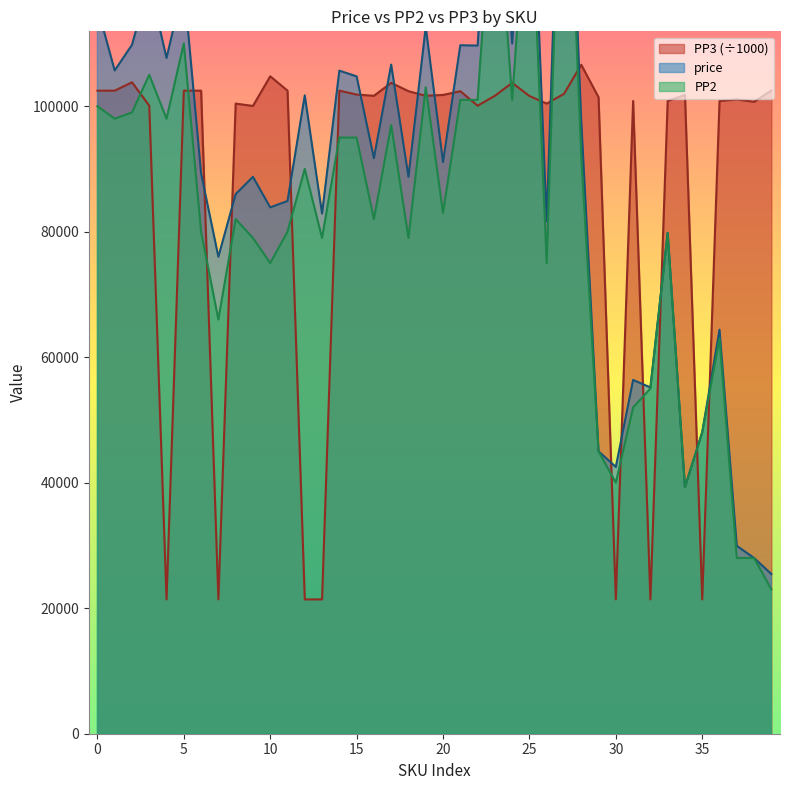

Does the chart have visible grid lines?

No